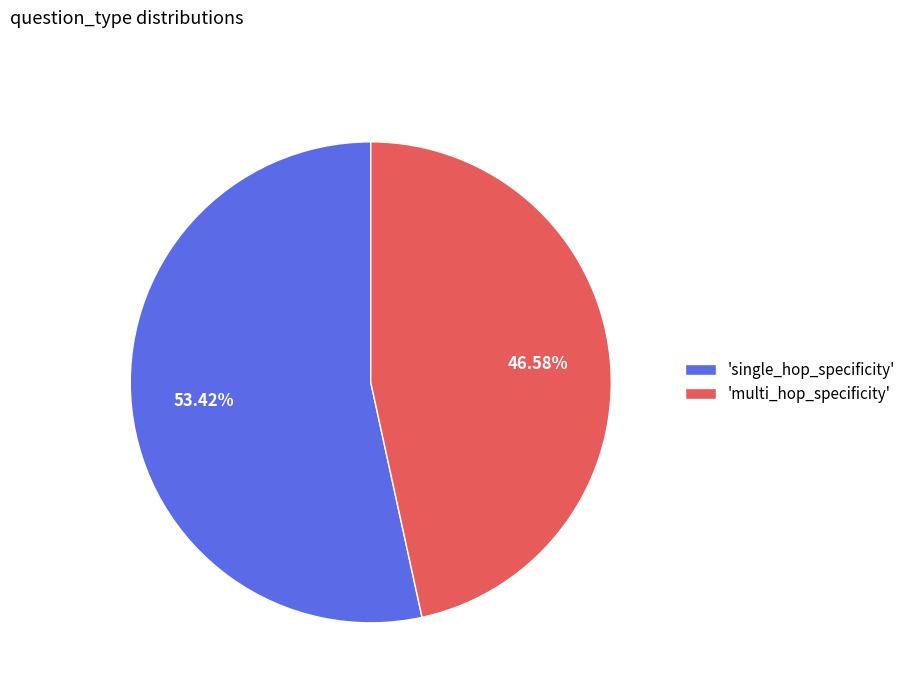

Rank the categories by value from highest to lowest.

'single_hop_specificity', 'multi_hop_specificity'